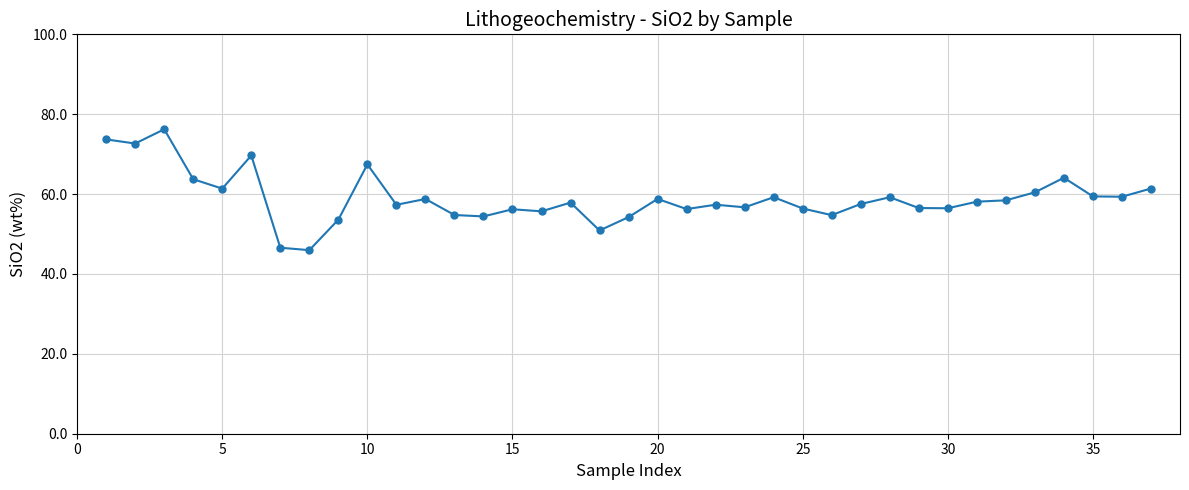

True or false: the data has more than 2 interior local peaks.

True